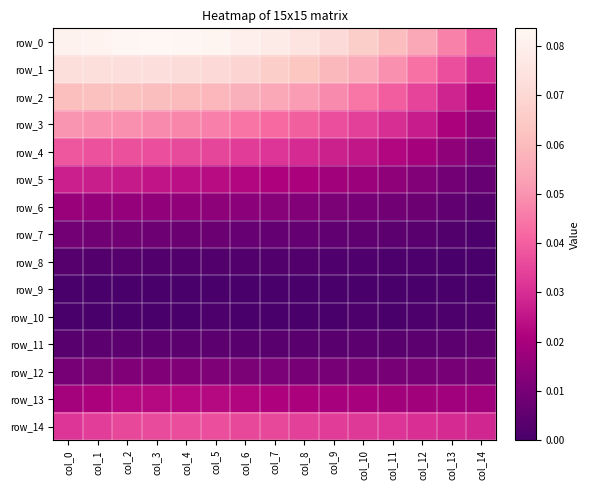

Between col_2 and col_6, which series saw the biggest shift?

row_3